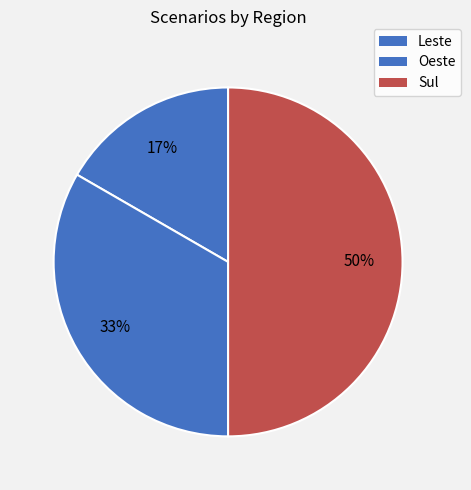

Is it true that Leste is 17% of the pie?

True